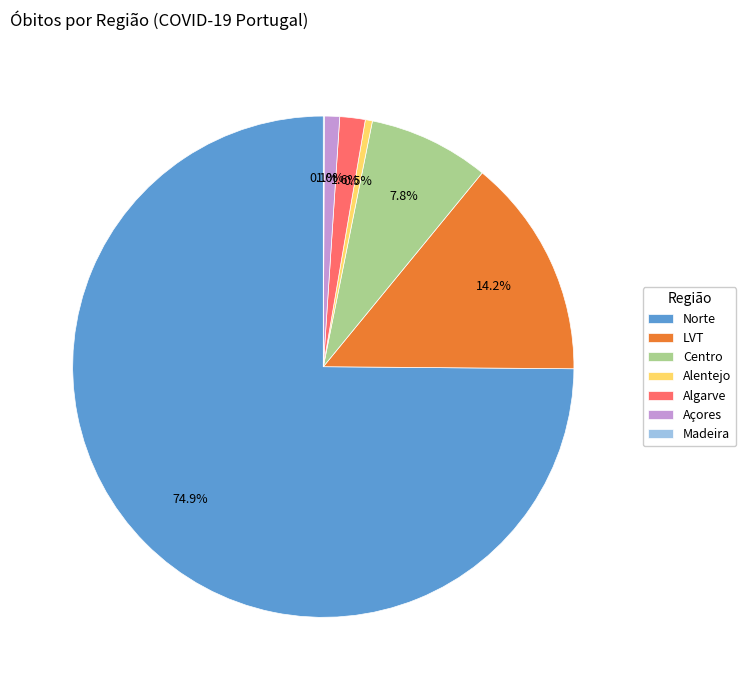

Which category has the biggest portion of the pie?

Norte